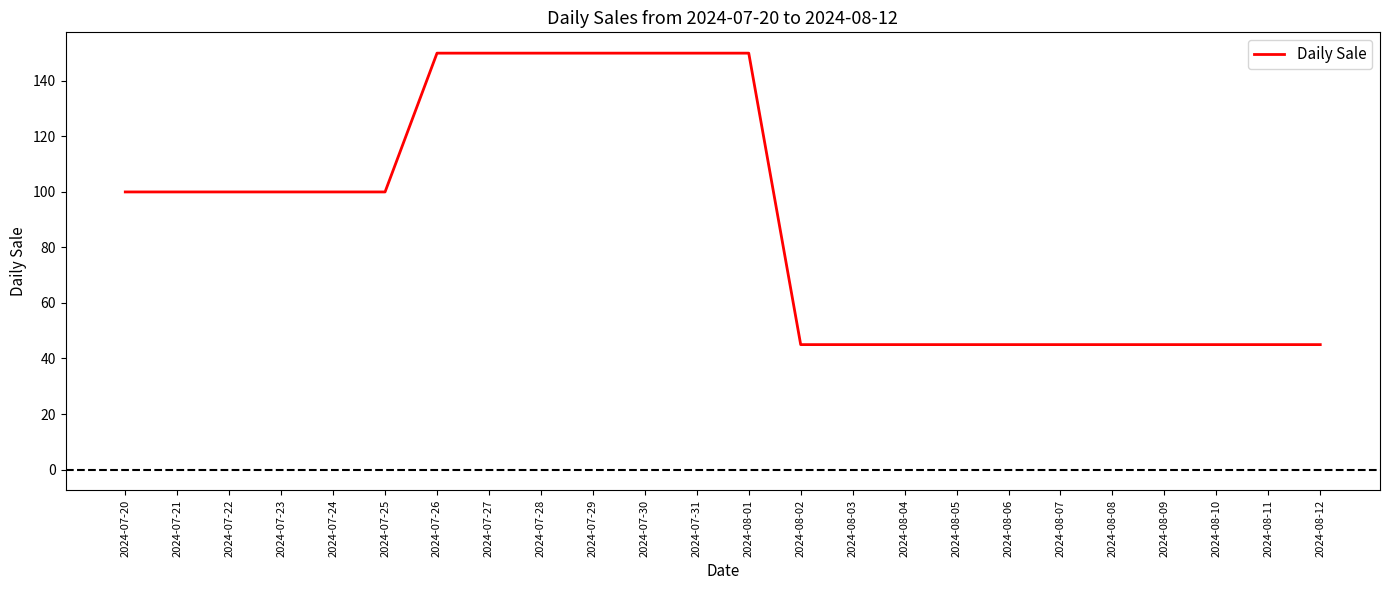

Reading left to right, extract all data points from this chart.

2024-07-20=100	2024-07-21=100	2024-07-22=100	2024-07-23=100	2024-07-24=100	2024-07-25=100	2024-07-26=150	2024-07-27=150	2024-07-28=150	2024-07-29=150	2024-07-30=150	2024-07-31=150	2024-08-01=150	2024-08-02=45	2024-08-03=45	2024-08-04=45	2024-08-05=45	2024-08-06=45	2024-08-07=45	2024-08-08=45	2024-08-09=45	2024-08-10=45	2024-08-11=45	2024-08-12=45